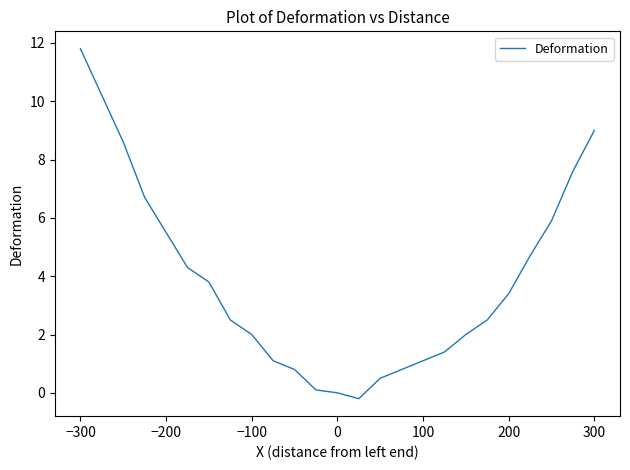

What is the difference between the maximum and minimum values?

12.0